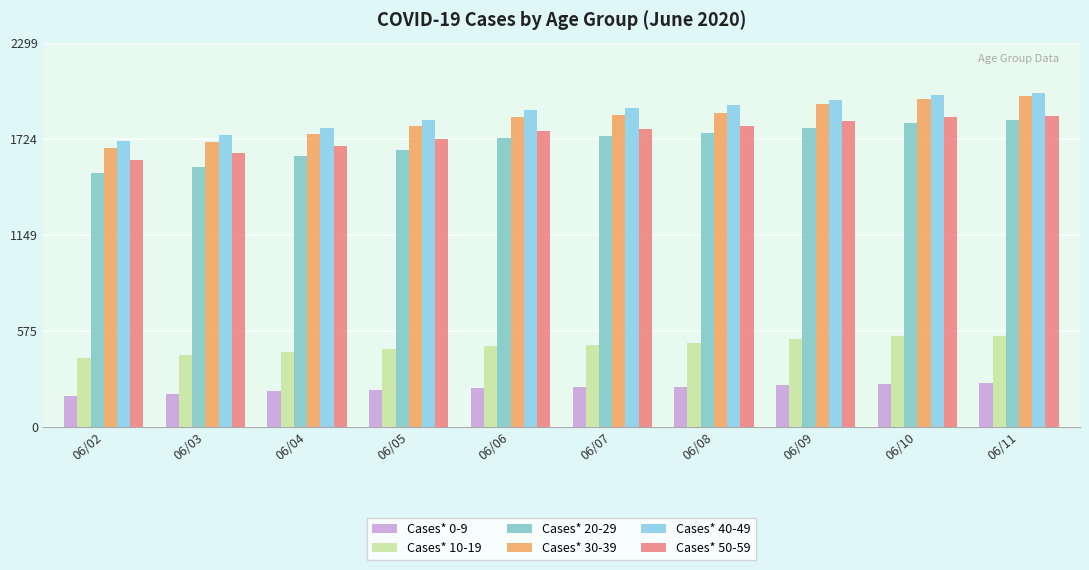

Are the bars horizontal?

No